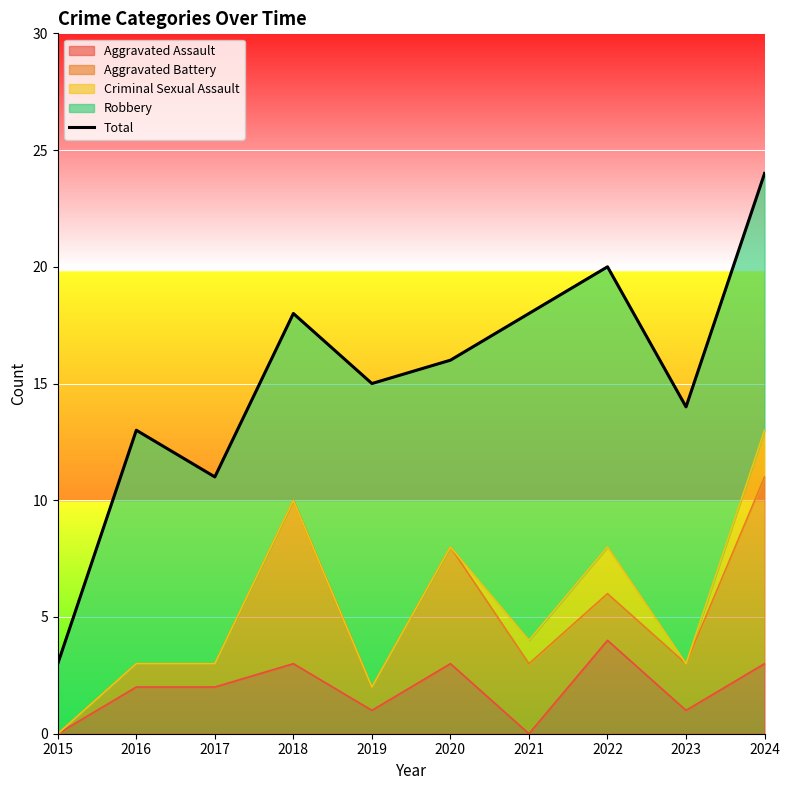

List the labels in order of value, smallest first.

2015, 2017, 2016, 2023, 2019, 2020, 2018, 2021, 2022, 2024